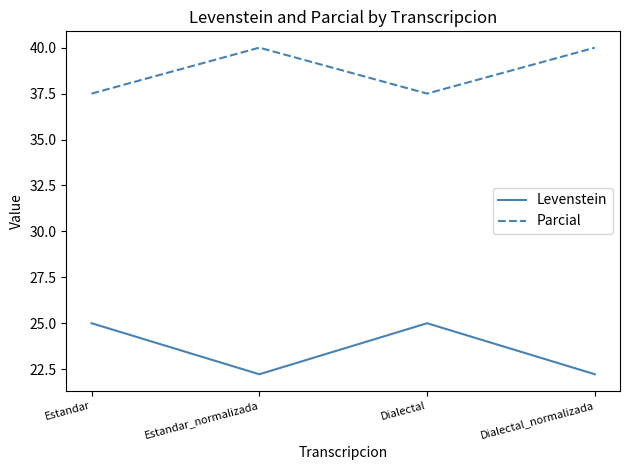

List the series in order of their peak value, lowest first.

Levenstein, Parcial